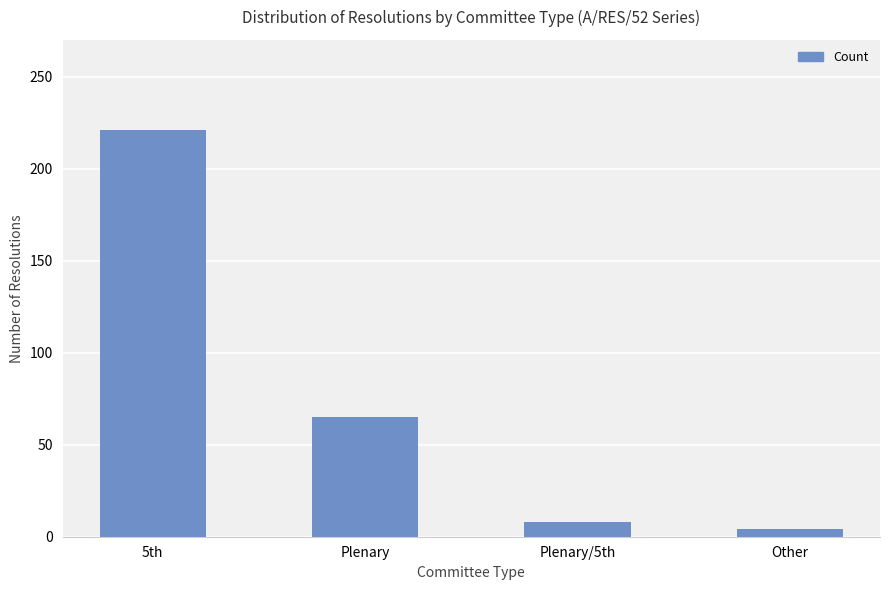

What is the sum of the values at Plenary/5th and Other?

12